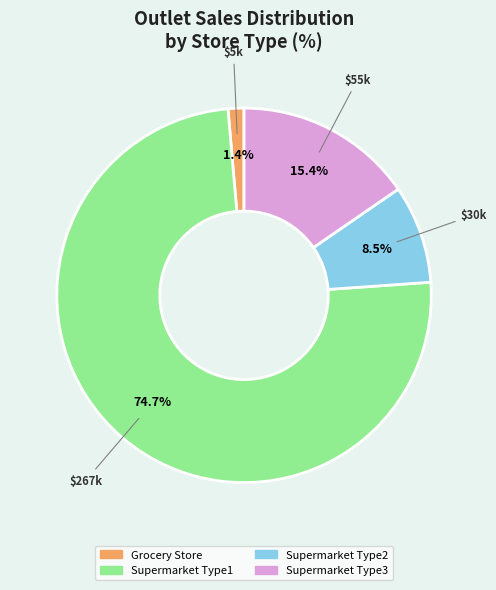

True or false: Supermarket Type3 accounts for 9% of the total.

False